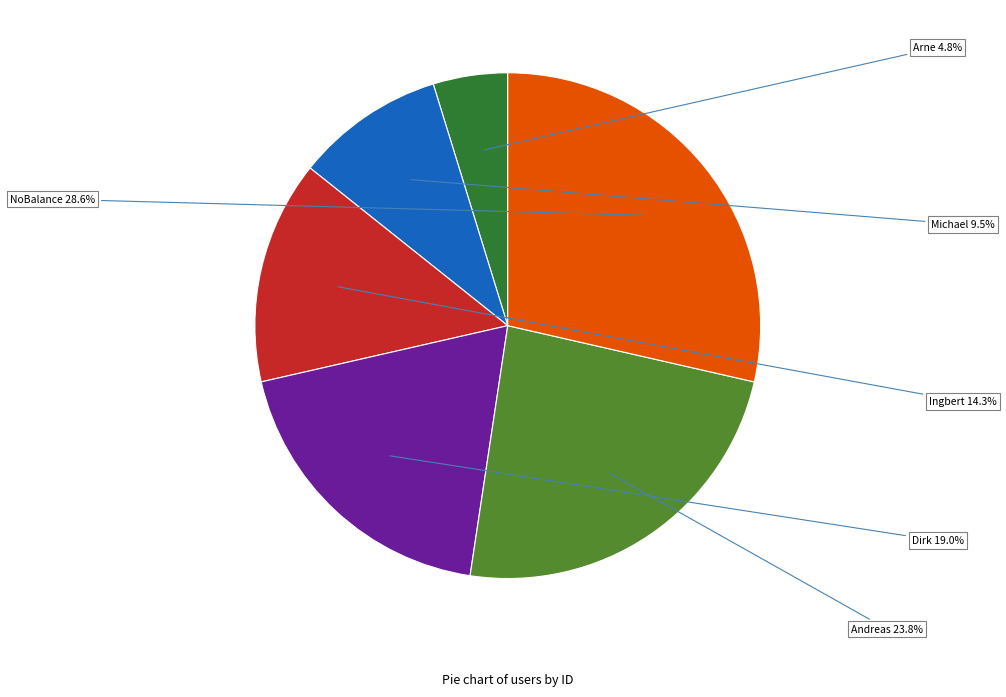

True or false: Dirk accounts for 19% of the total.

True